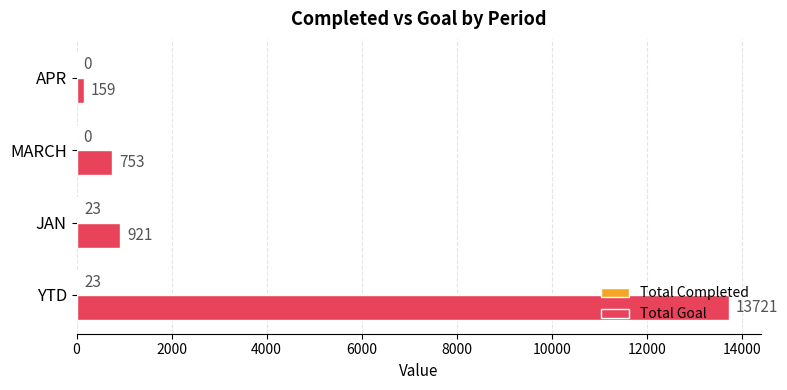

Which series has the largest total across all categories?

Total Goal